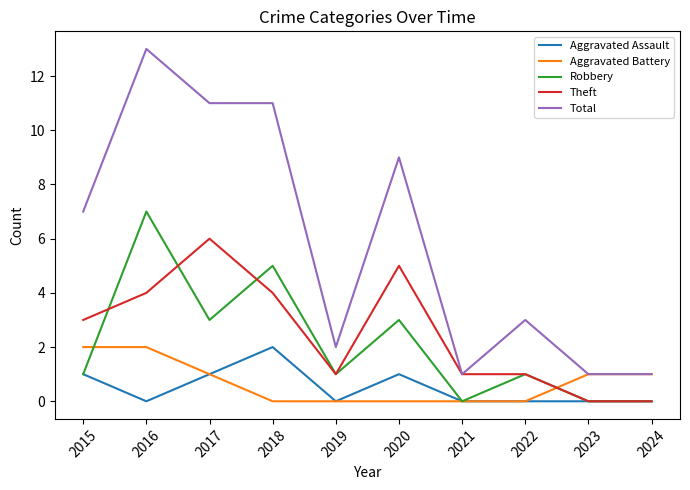

Which series has the largest total across all categories?

Total